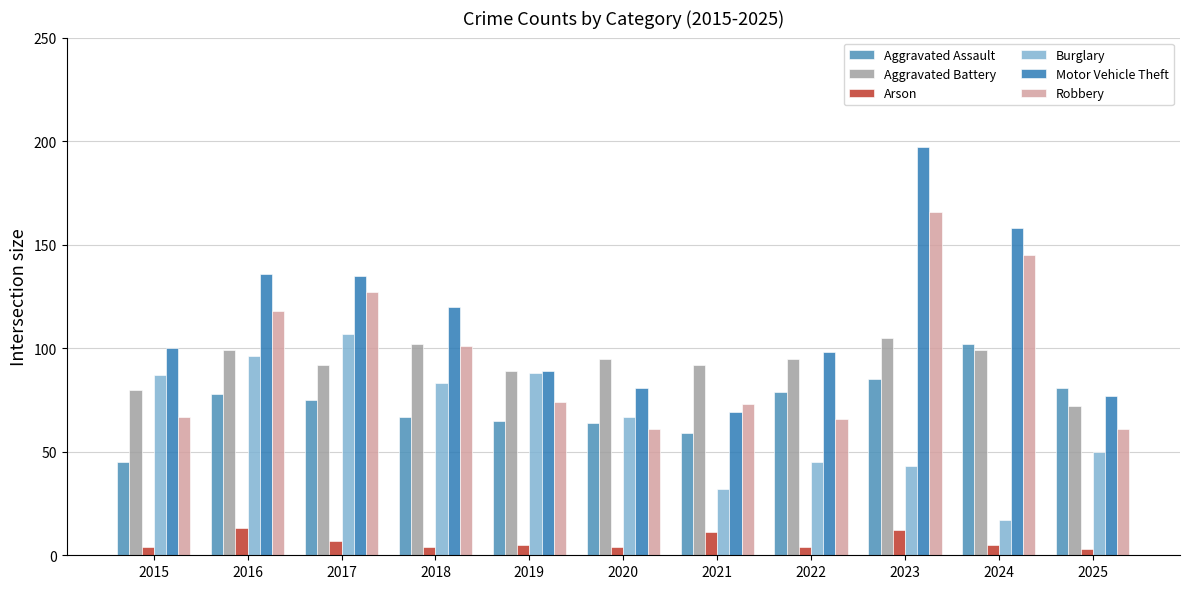

What is the maximum value shown in the chart?

197